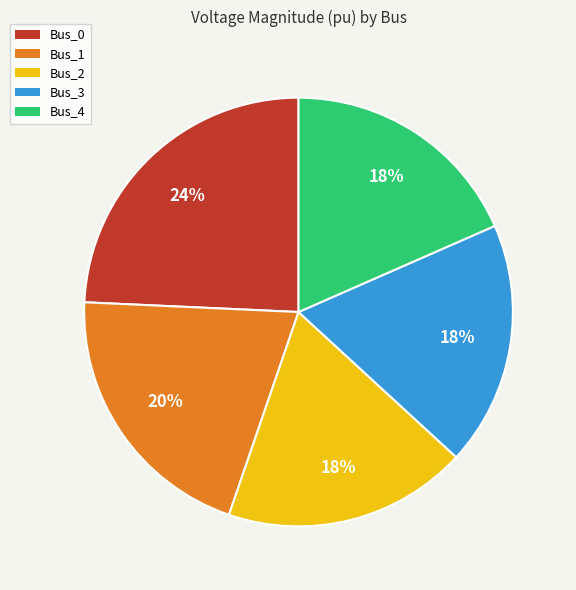

Is the sum of Bus_1 and Bus_3 greater than half?

No